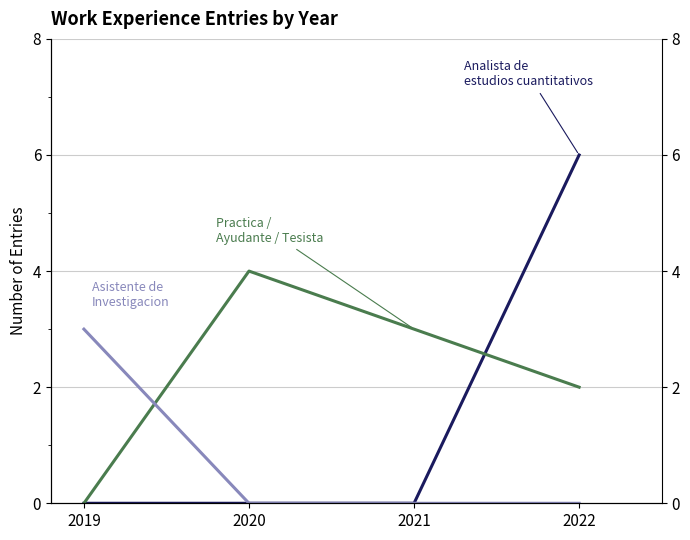

What is the difference between the maximum and second lowest values in the Practica / Ayudante / Tesista series?

2